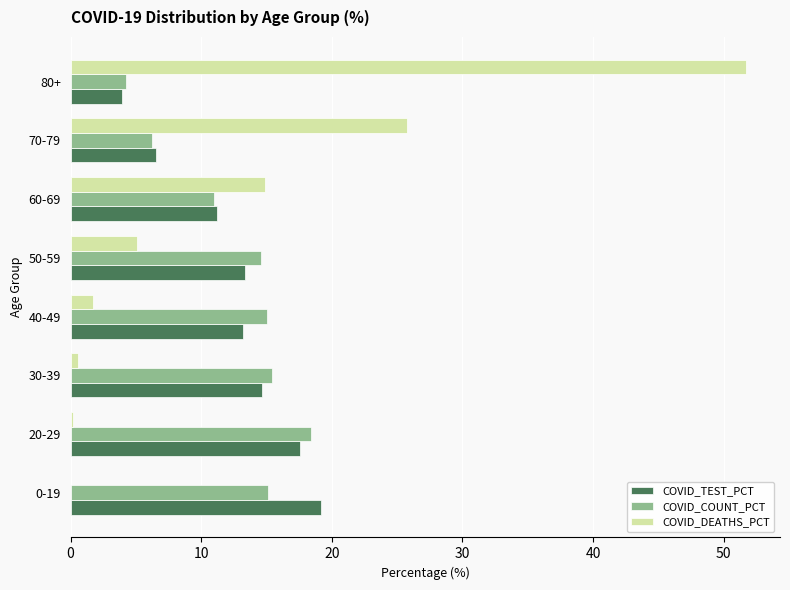

Which series changed the most between 30-39 and 60-69?

COVID_DEATHS_PCT